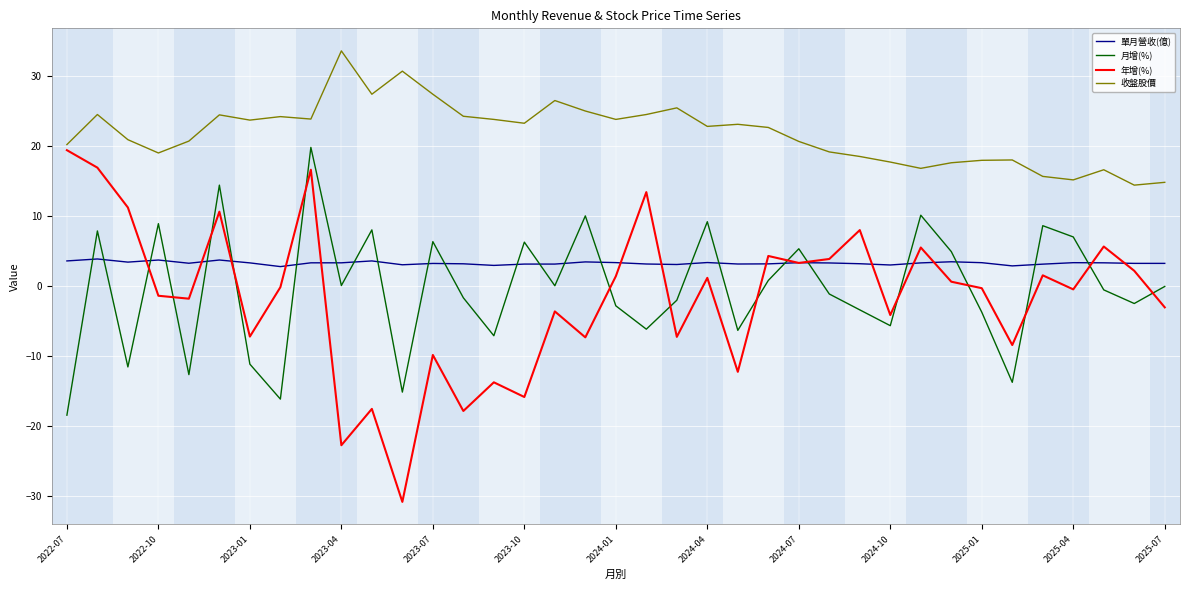

True or false: 單月營收(億) and 收盤股價 intersect in this chart.

False